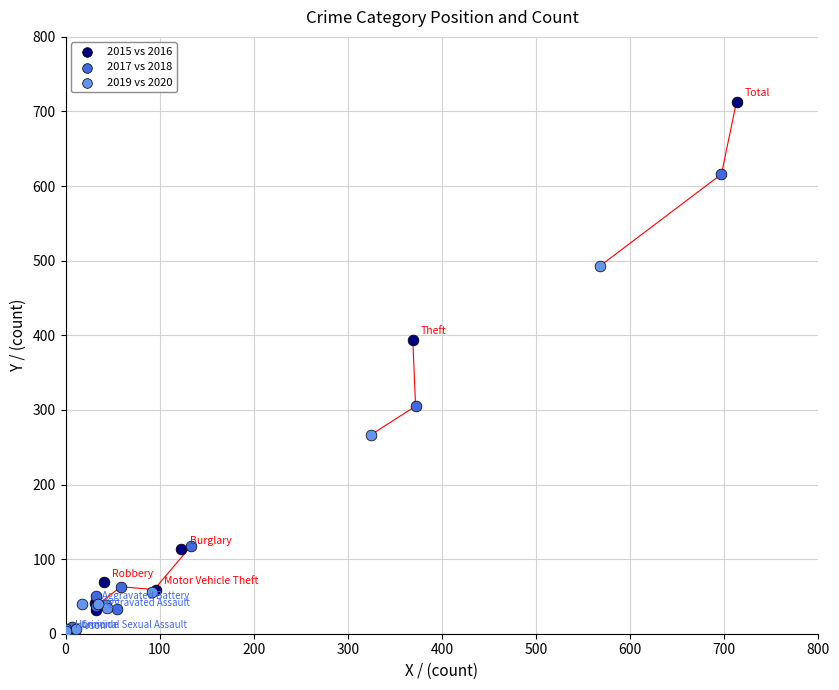

What are all the series names shown in the legend?

2015 vs 2016, 2017 vs 2018, 2019 vs 2020